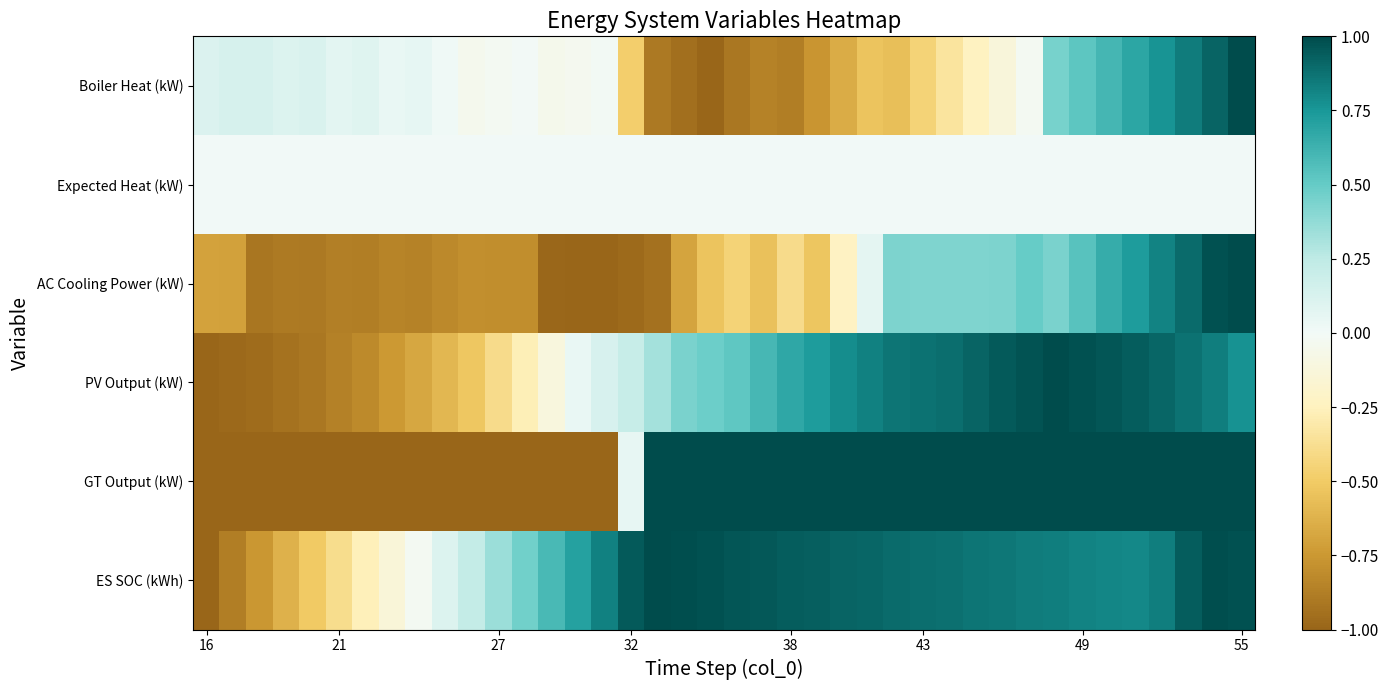

How many data points does each series have?

40